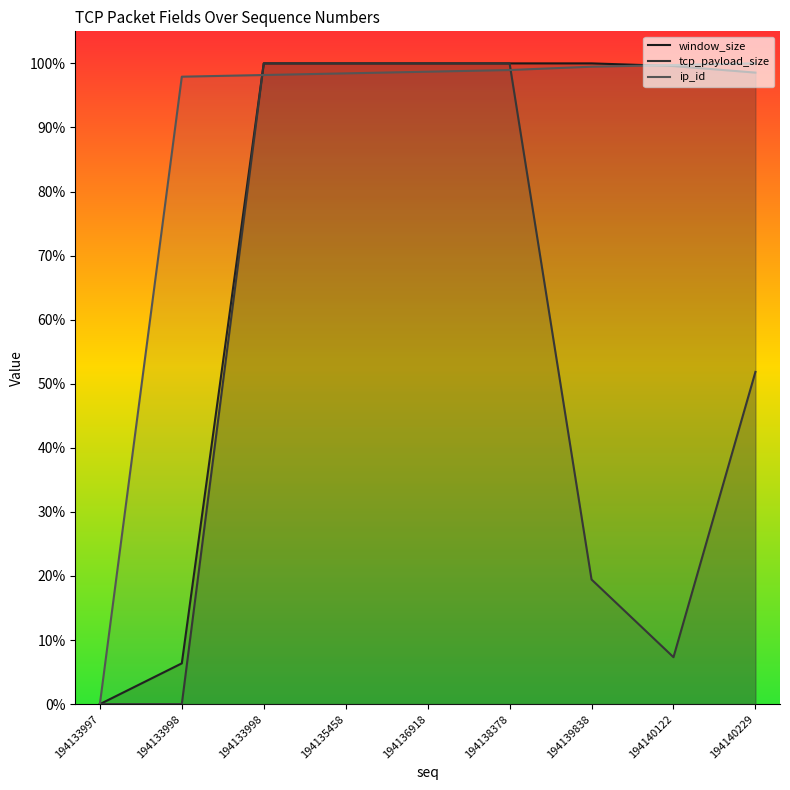

What is the greatest value displayed?

1.0